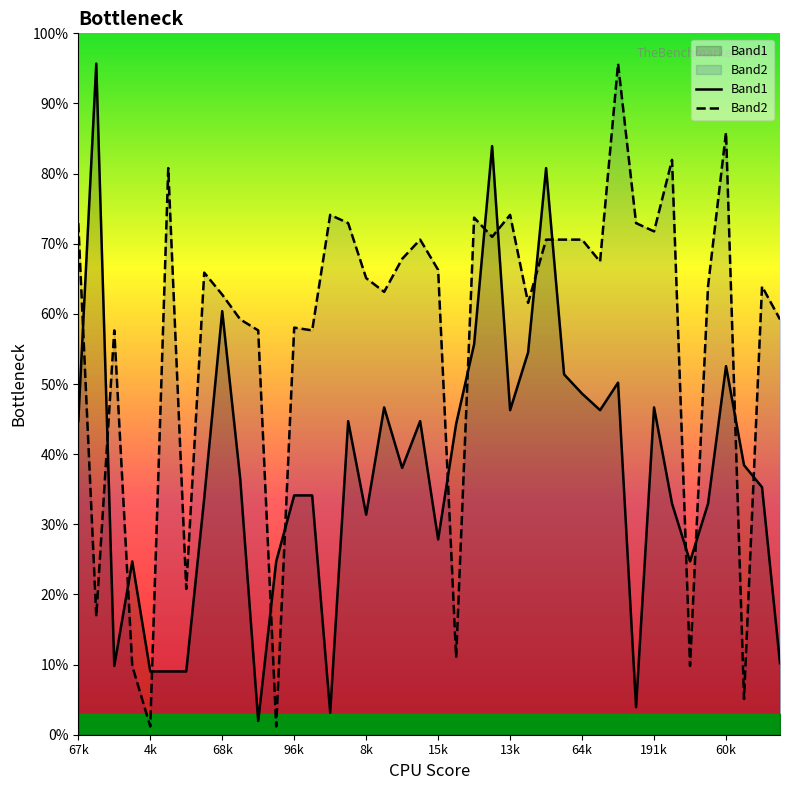

Reading left to right, extract all data points from this chart.

Band1: 0.4	1.0	0.1	0.2	0.1	0.1	0.1	0.3	0.6	0.4	0.0	0.2	0.3	0.3	0.0	0.4	0.3	0.5	0.4	0.4	0.3	0.4	0.6	0.8	0.5	0.5	0.8	0.5	0.5	0.5	0.5	0.0	0.5	0.3	0.2	0.3	0.5	0.4	0.4	0.1
Band2: 0.7	0.2	0.6	0.1	0.0	0.8	0.2	0.7	0.6	0.6	0.6	0.0	0.6	0.6	0.7	0.7	0.7	0.6	0.7	0.7	0.7	0.1	0.7	0.7	0.7	0.6	0.7	0.7	0.7	0.7	1.0	0.7	0.7	0.8	0.1	0.6	0.9	0.1	0.6	0.6